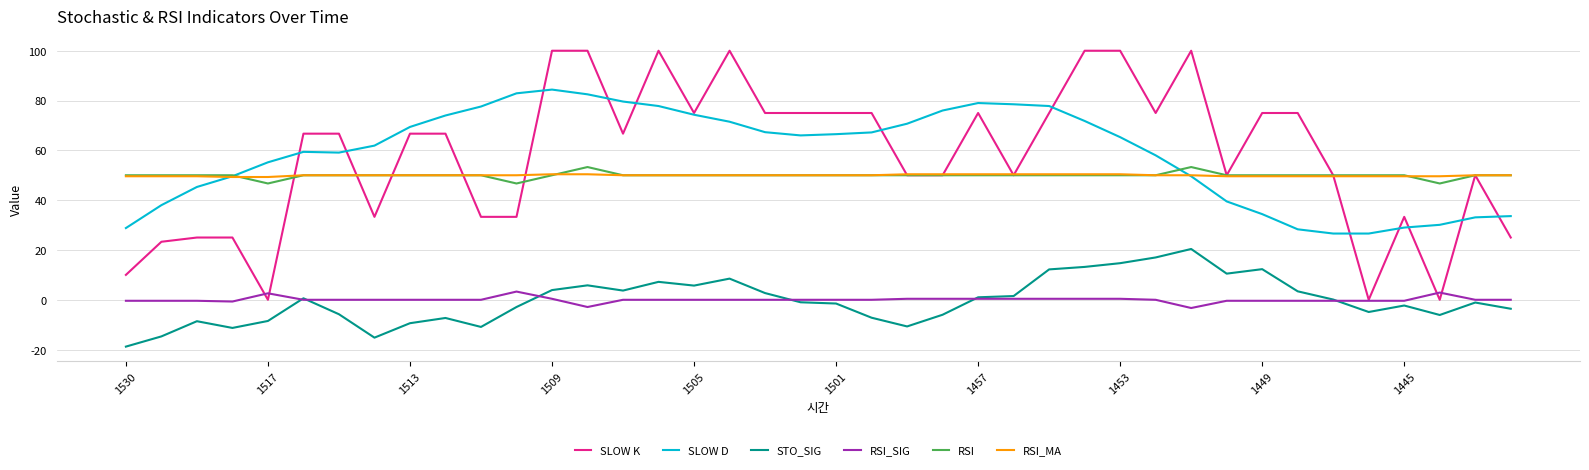

True or false: SLOW D and STO_SIG intersect in this chart.

False